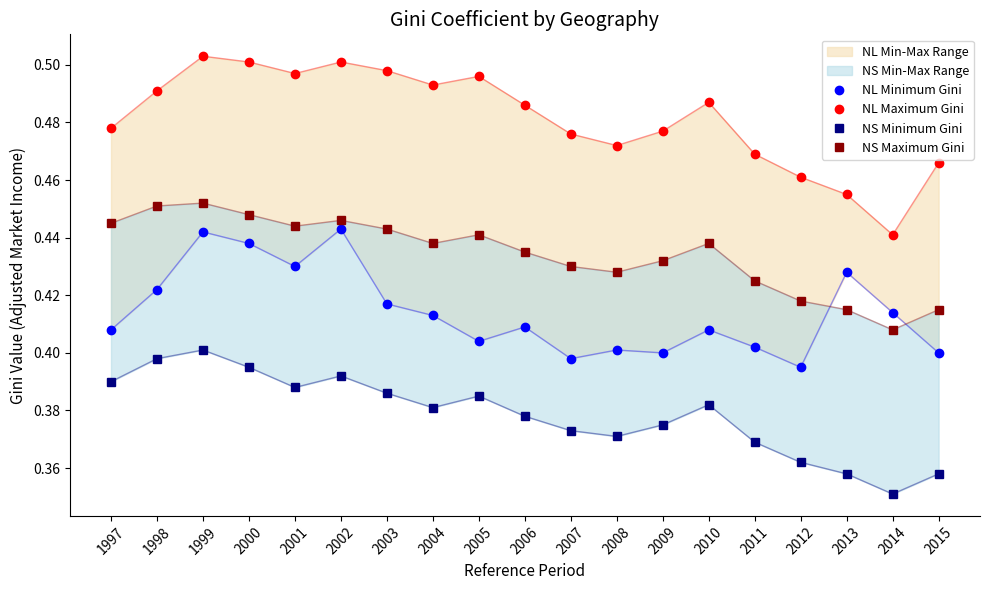

Is it true that NL Minimum Gini equals 0.4 at 2004?

True